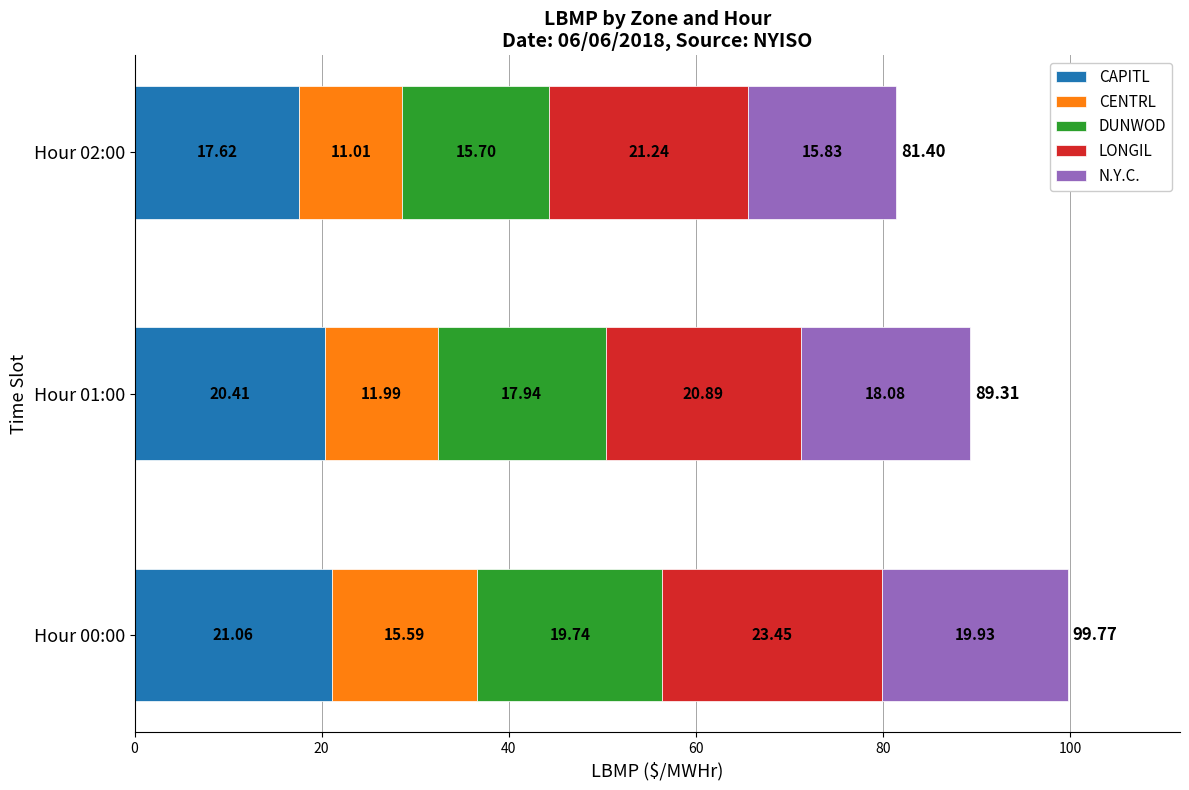

What is the total value across all series at Hour 00:00?

99.8